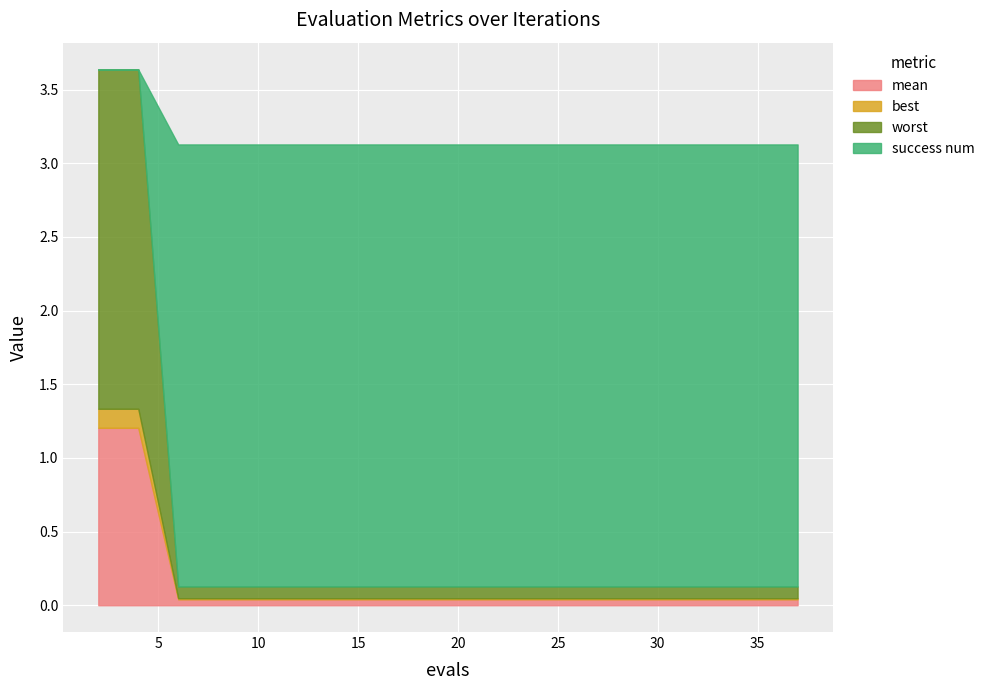

What is the difference between the highest and lowest values at 6?

3.0